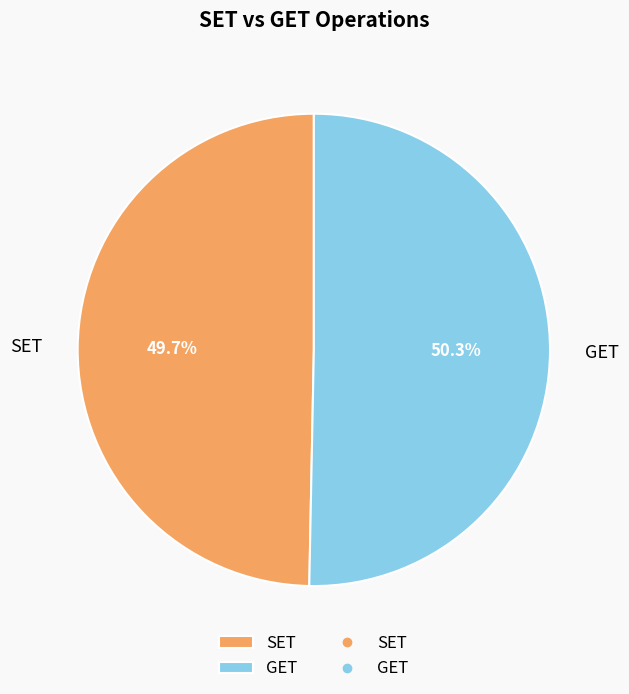

True or false: GET accounts for 50% of the total.

True